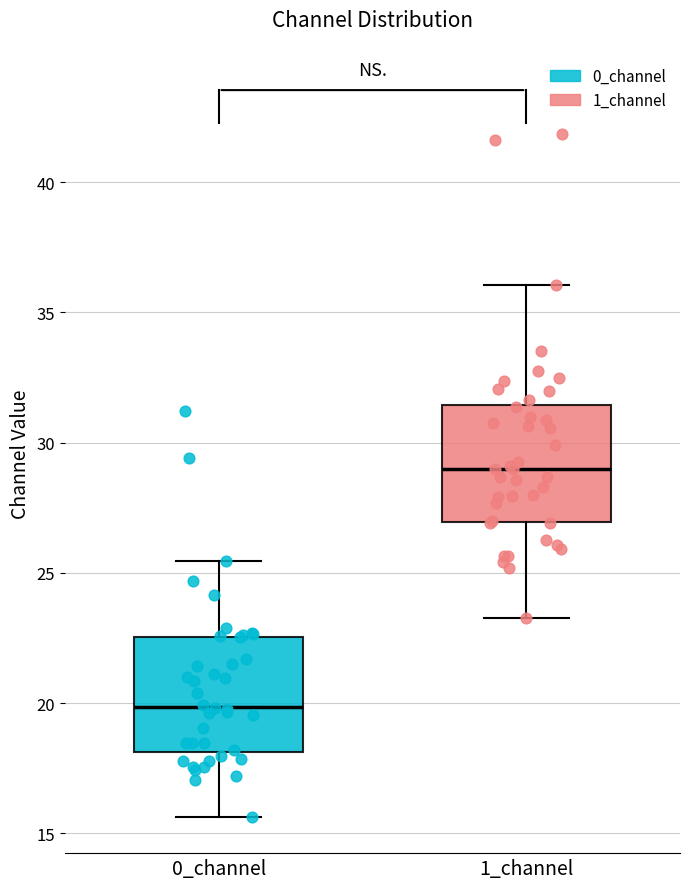

Reading left to right, read every box against the y-axis: the position of its median line, the range the box covers, and the ends of its whiskers. The values are not printed on the chart, so give them approximately, as read against the axis.

0_channel: median 20.0, box 18.0 to 22.5, whiskers 15.5 to 25.5
1_channel: median 29.0, box 27.0 to 31.5, whiskers 23.5 to 36.0